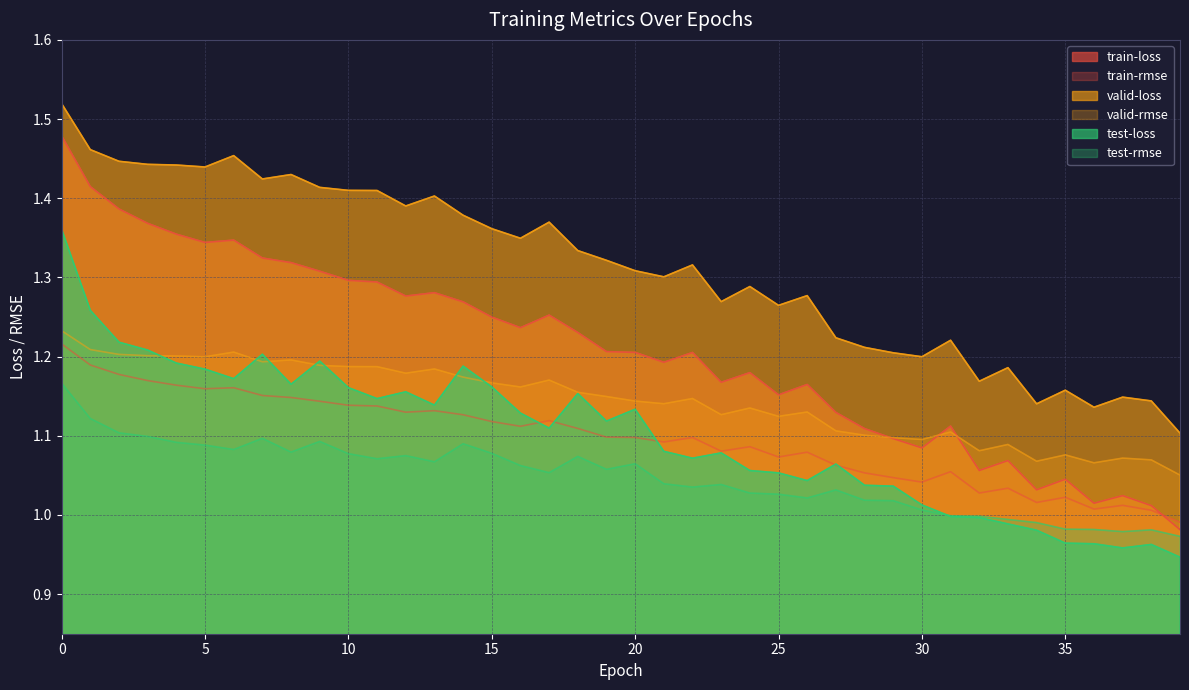

The value of test-loss at 19 is 1.9. True or false?

False